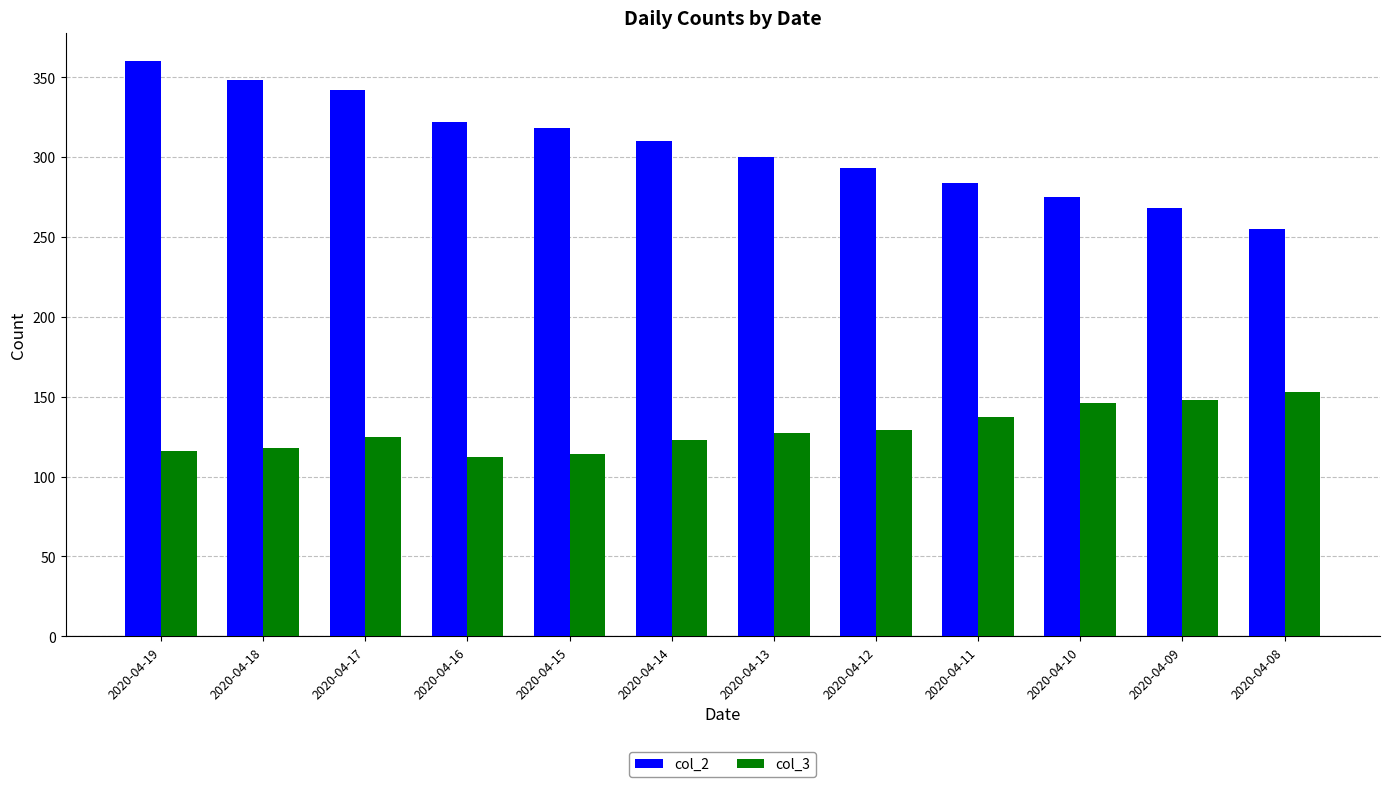

Which label corresponds to the largest value in the chart?

2020-04-19